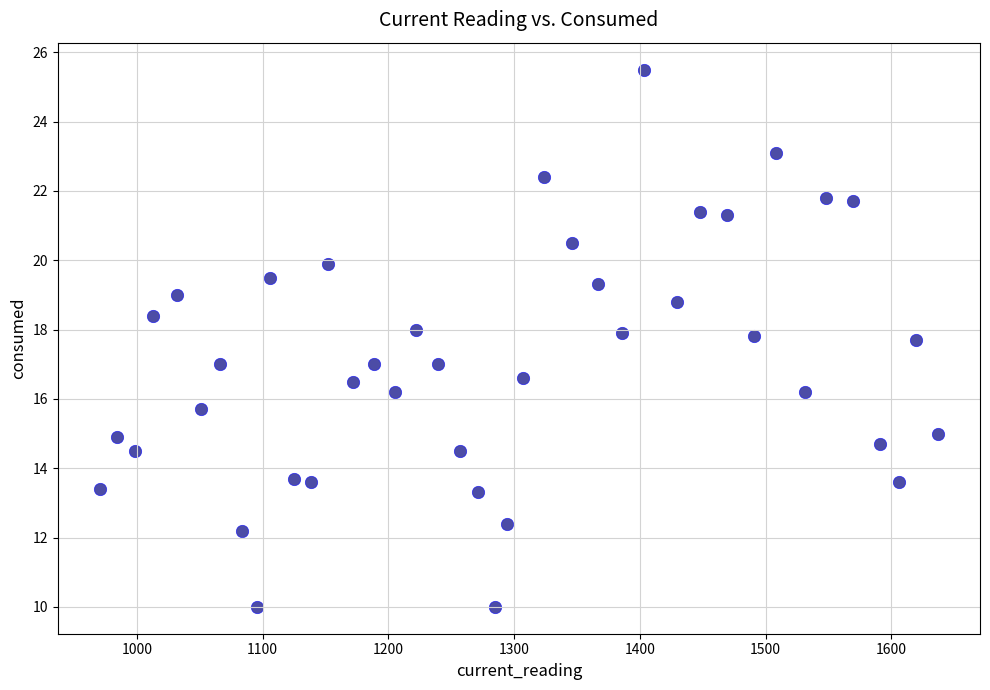

What is the range of Y values (max minus min)?

15.5